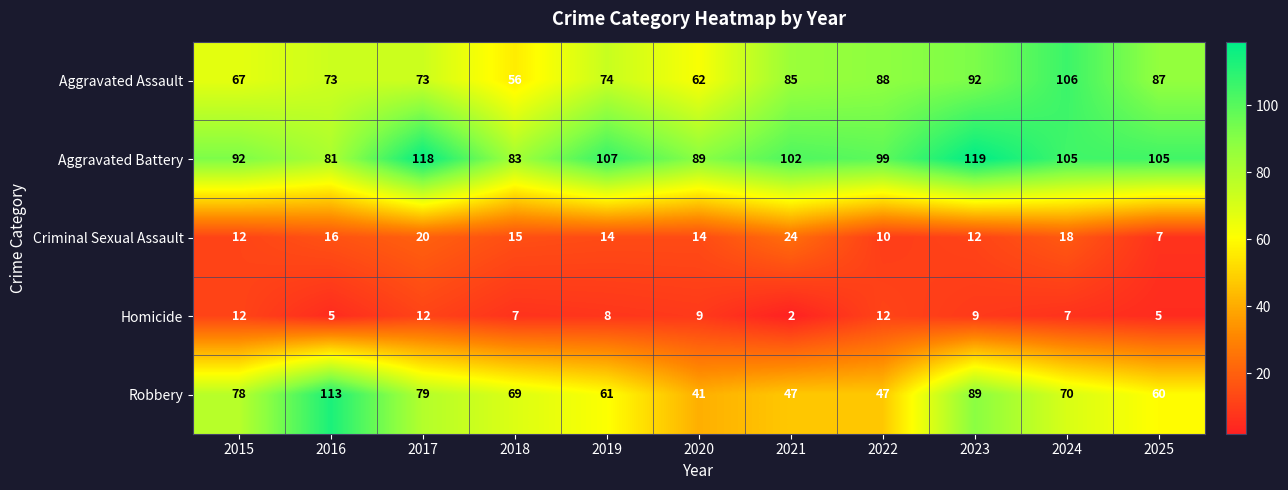

What is the sum of the Criminal Sexual Assault values at 2019 and 2018?

29